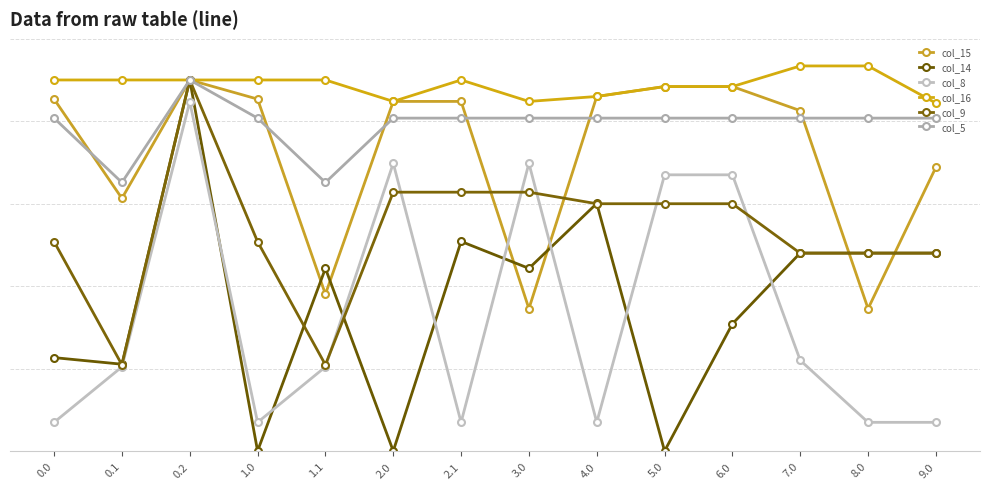

What is the average value of the col_16 series?

444.1